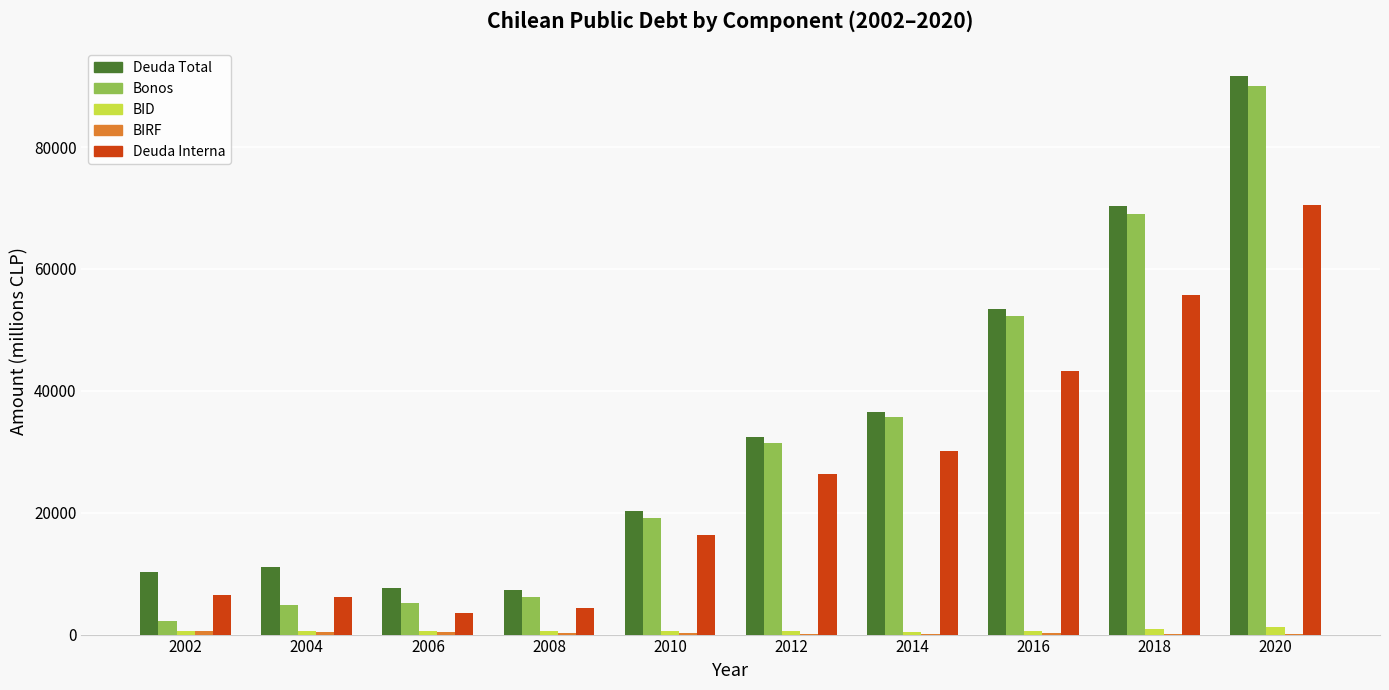

How many groups of bars are there?

10